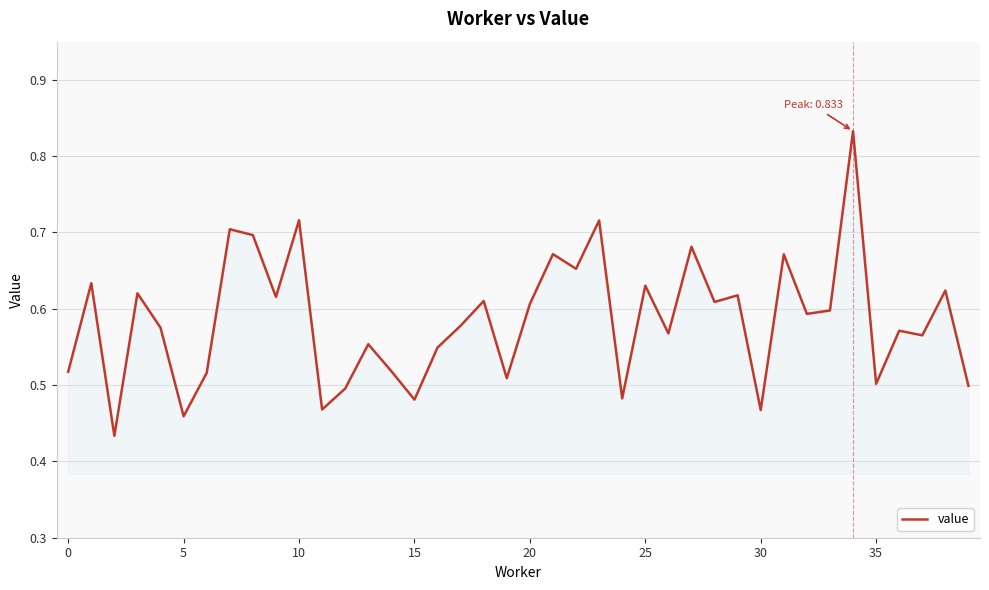

Does the chart have visible grid lines?

Yes